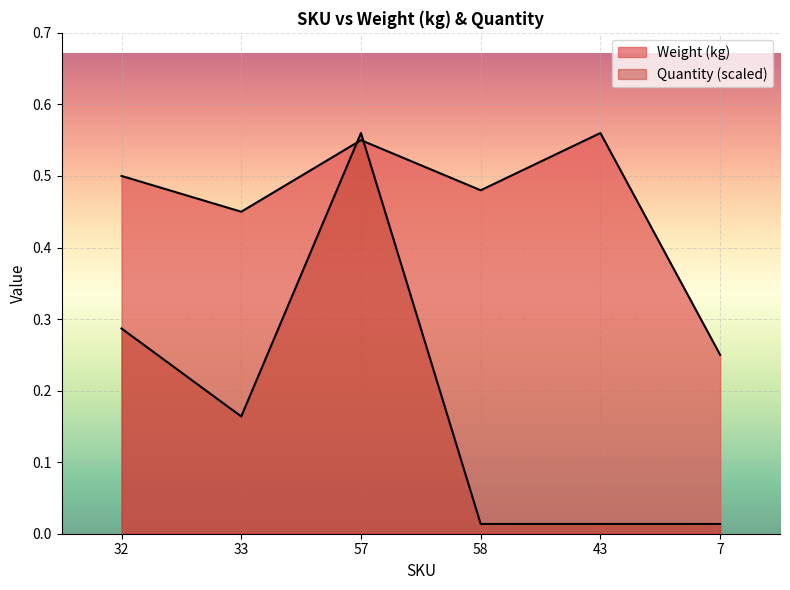

True or false: Weight (kg) and Quantity intersect in this chart.

True